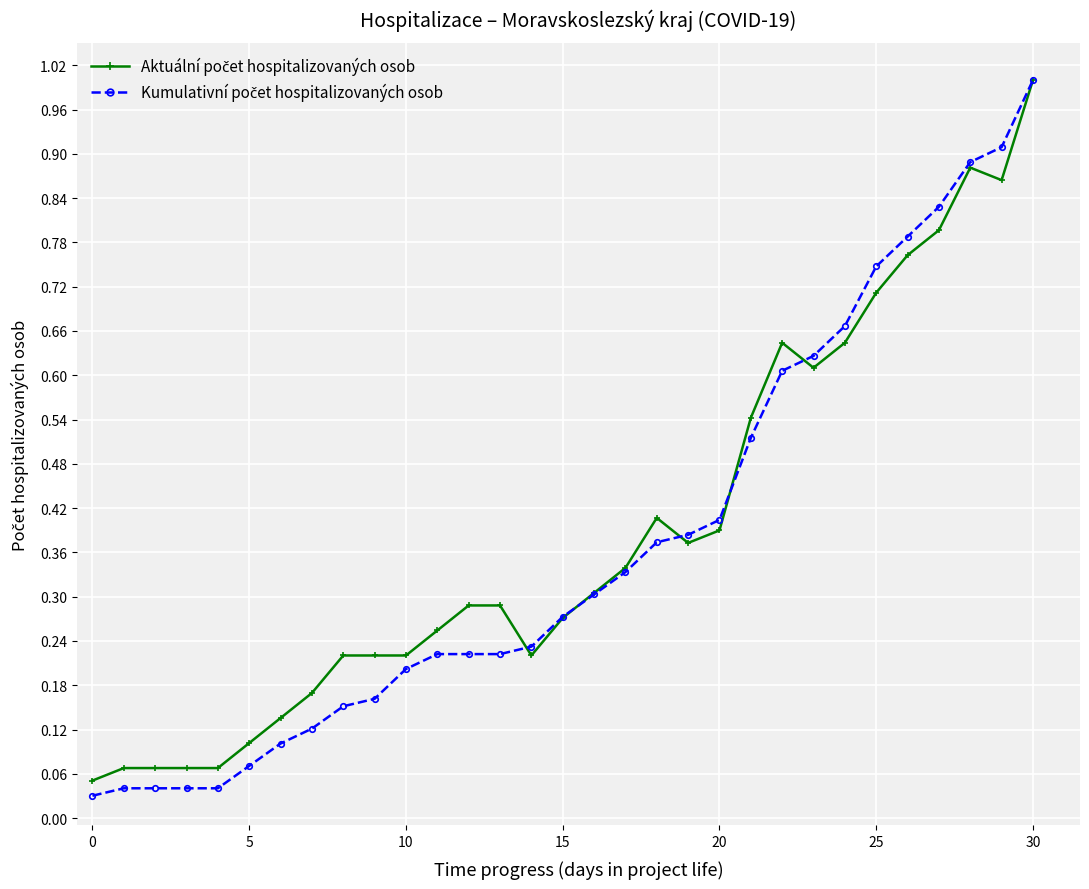

At how many categories does at least one series exceed 0?

31